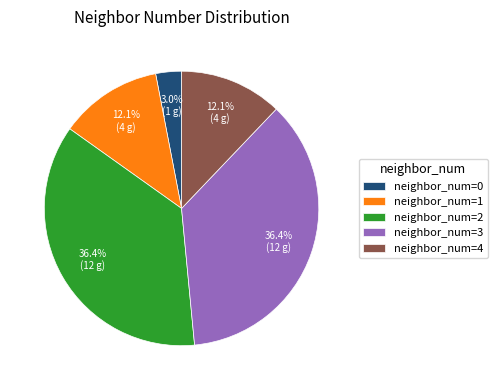

Do neighbor_num=3 and neighbor_num=2 together represent more than half of the pie?

Yes